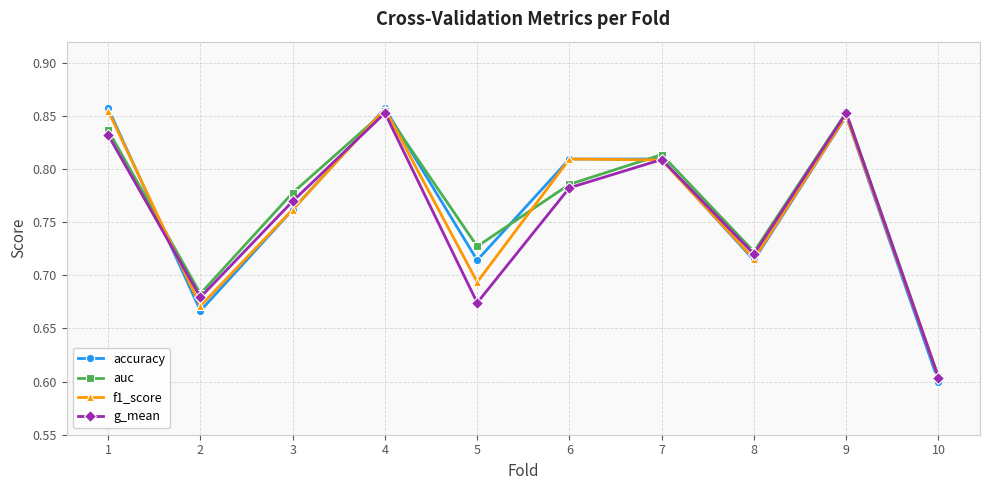

How many lines are shown in the chart?

4